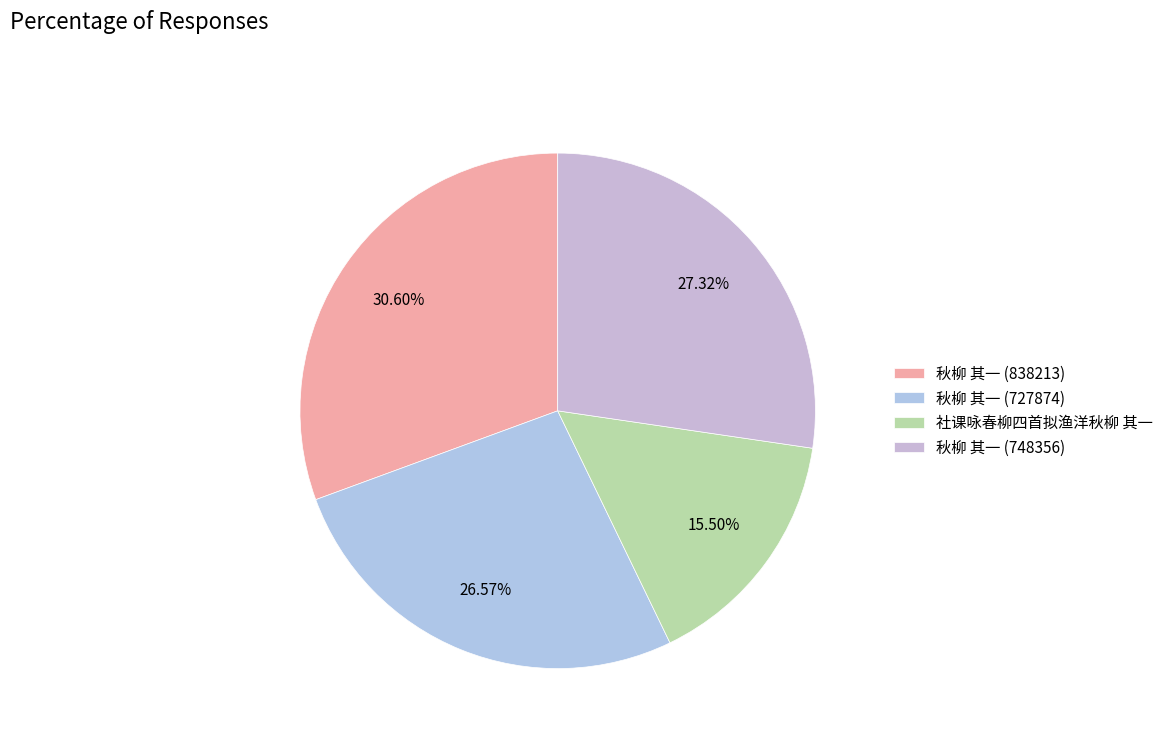

How many slices are in this pie chart?

4